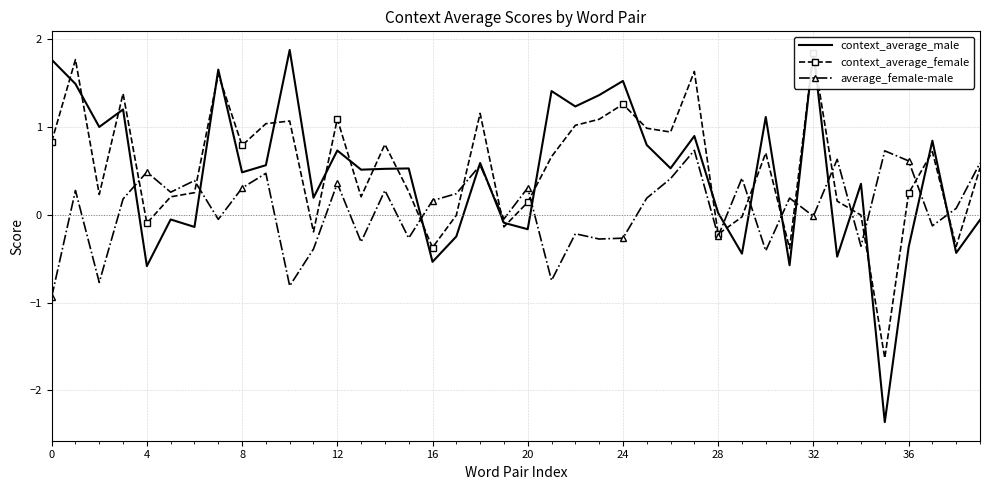

What are all the series names shown in the legend?

context_average_male, context_average_female, average_female-male